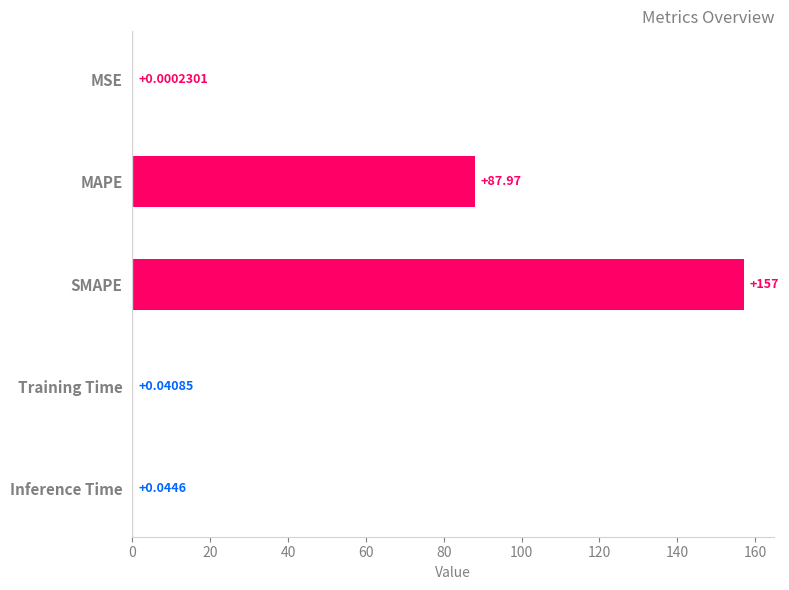

Which has a higher value, SMAPE or MSE?

SMAPE